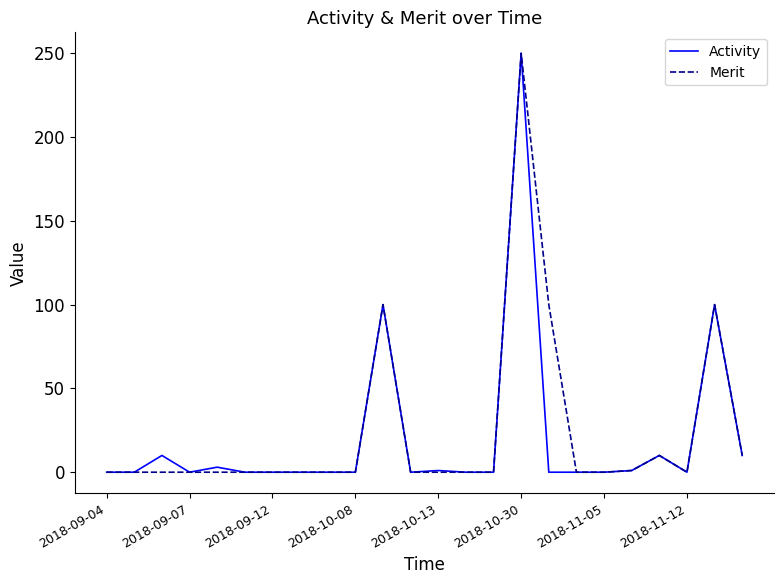

What is the greatest value displayed?

250